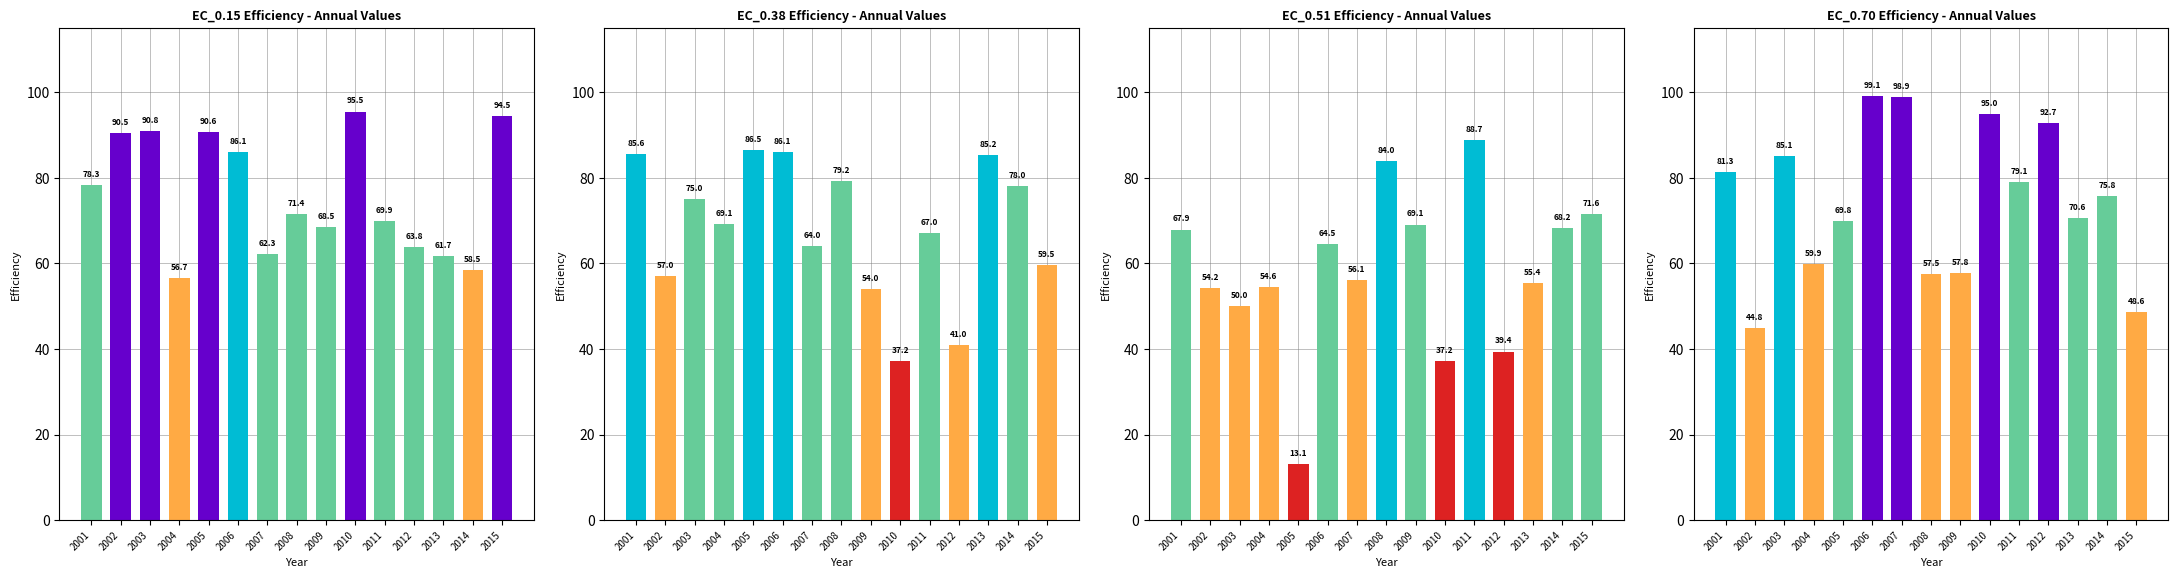

Reading left to right, extract all data points from this chart.

EC_0.15: 2001=78.3	2002=90.5	2003=90.8	2004=56.7	2005=90.6	2006=86.1	2007=62.3	2008=71.4	2009=68.5	2010=95.5	2011=69.9	2012=63.8	2013=61.7	2014=58.5	2015=94.5
EC_0.38: 2001=85.6	2002=57.0	2003=75.0	2004=69.1	2005=86.5	2006=86.1	2007=64.0	2008=79.2	2009=54.0	2010=37.2	2011=67.0	2012=41.0	2013=85.2	2014=78.0	2015=59.5
EC_0.51: 2001=67.9	2002=54.2	2003=50.0	2004=54.6	2005=13.1	2006=64.5	2007=56.1	2008=84.0	2009=69.1	2010=37.2	2011=88.7	2012=39.4	2013=55.4	2014=68.2	2015=71.6
EC_0.70: 2001=81.3	2002=44.8	2003=85.1	2004=59.9	2005=69.8	2006=99.1	2007=98.9	2008=57.5	2009=57.8	2010=95.0	2011=79.1	2012=92.7	2013=70.6	2014=75.8	2015=48.6